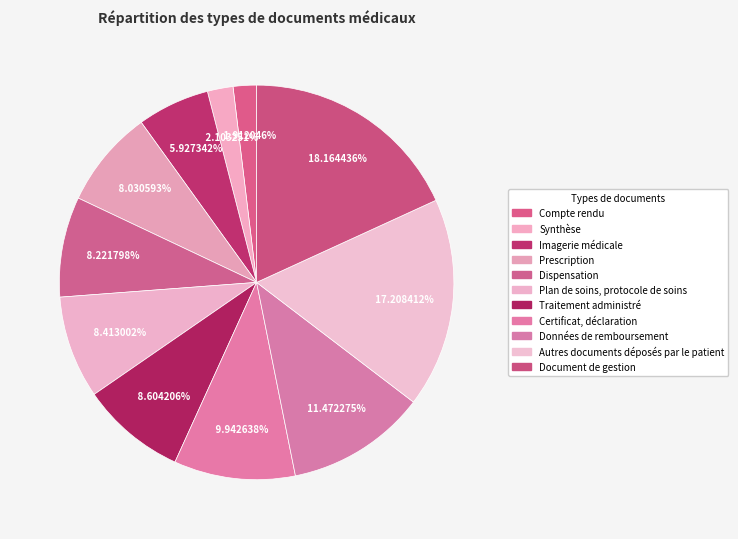

Which slice is the largest?

Document de gestion